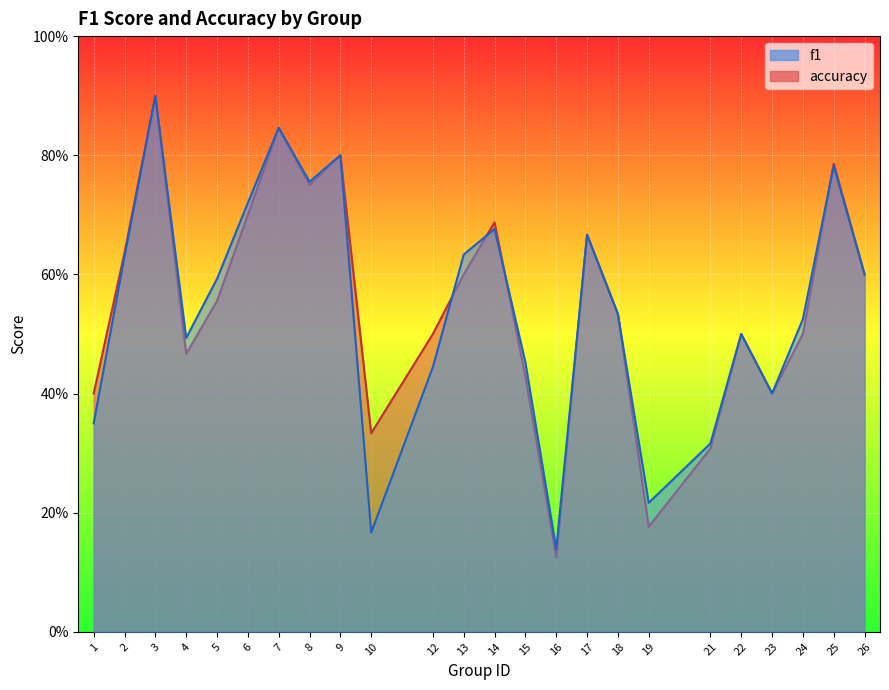

Count the f1 values in the range 0 to 1.

24